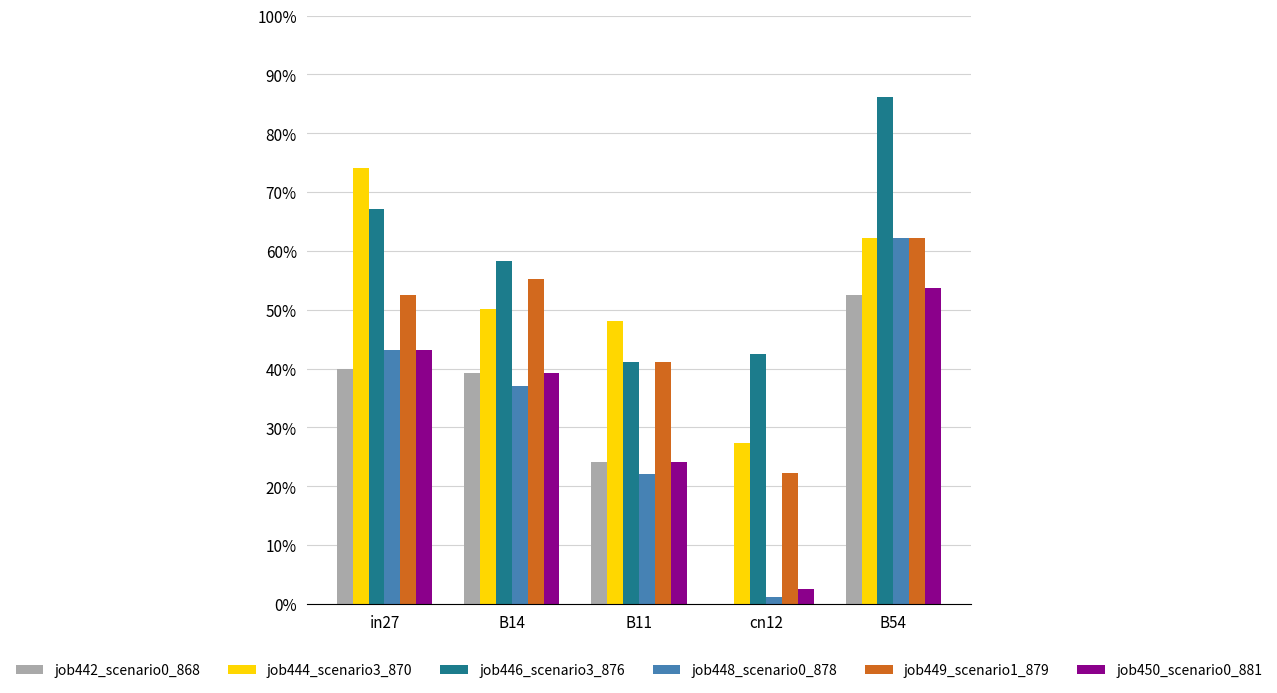

Which label corresponds to the smallest value in the chart?

cn12